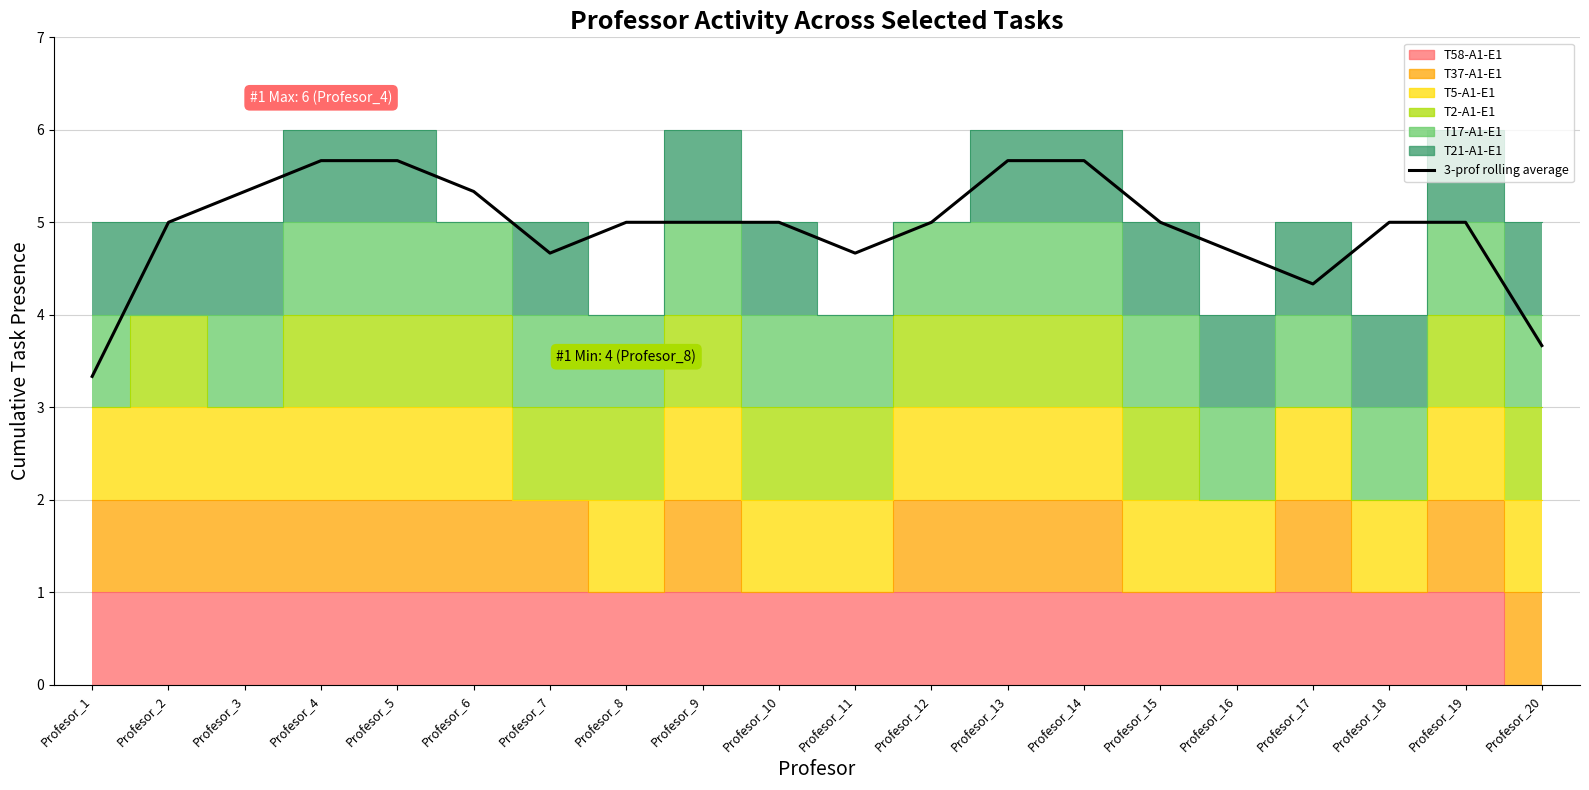

Reading right to left, list all the values displayed in this chart.

3.7	5.0	5.0	4.3	4.7	5.0	5.7	5.7	5.0	4.7	5.0	5.0	5.0	4.7	5.3	5.7	5.7	5.3	5.0	3.3